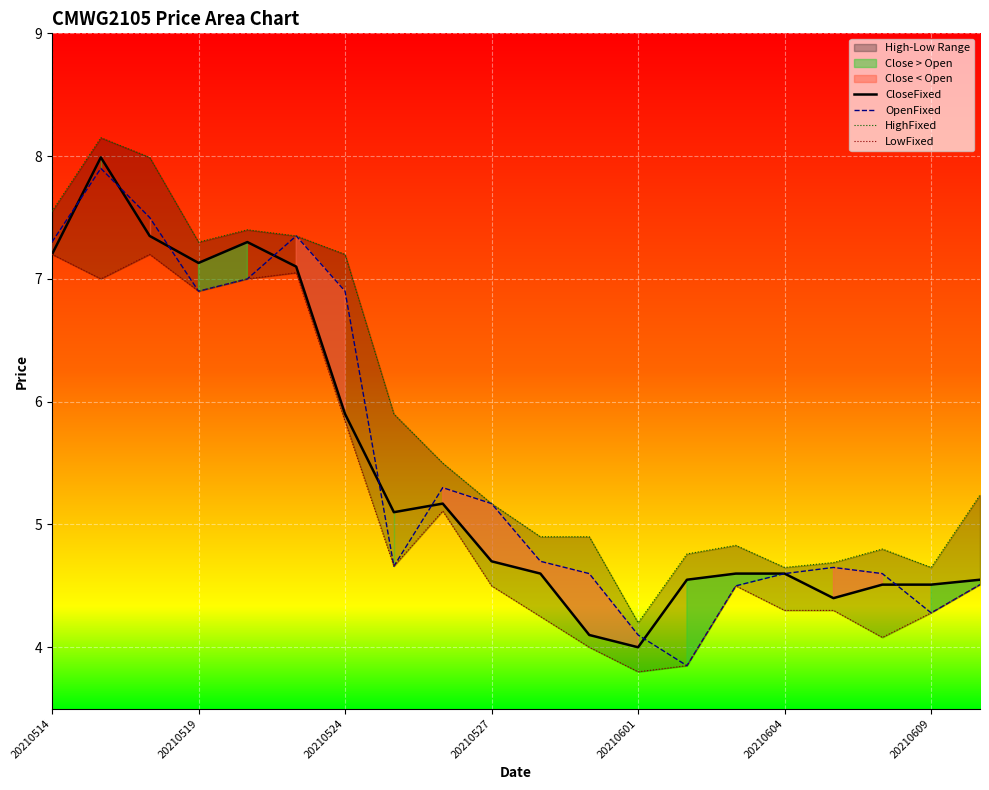

List the series in order of their peak value, highest first.

HighFixed, CloseFixed, OpenFixed, LowFixed